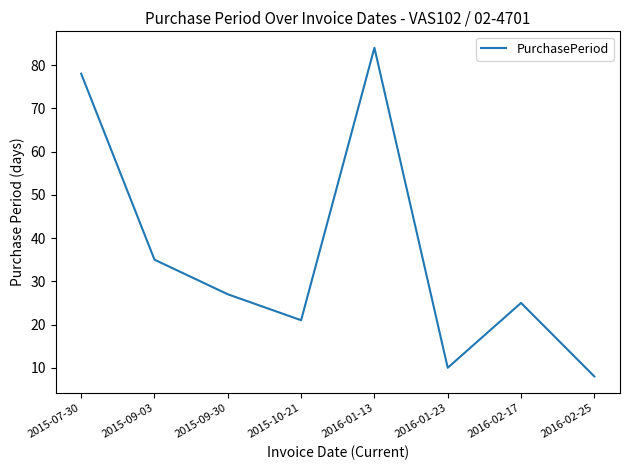

Reading right to left, list all the values displayed in this chart.

2016-02-25=8	2016-02-17=25	2016-01-23=10	2016-01-13=84	2015-10-21=21	2015-09-30=27	2015-09-03=35	2015-07-30=78